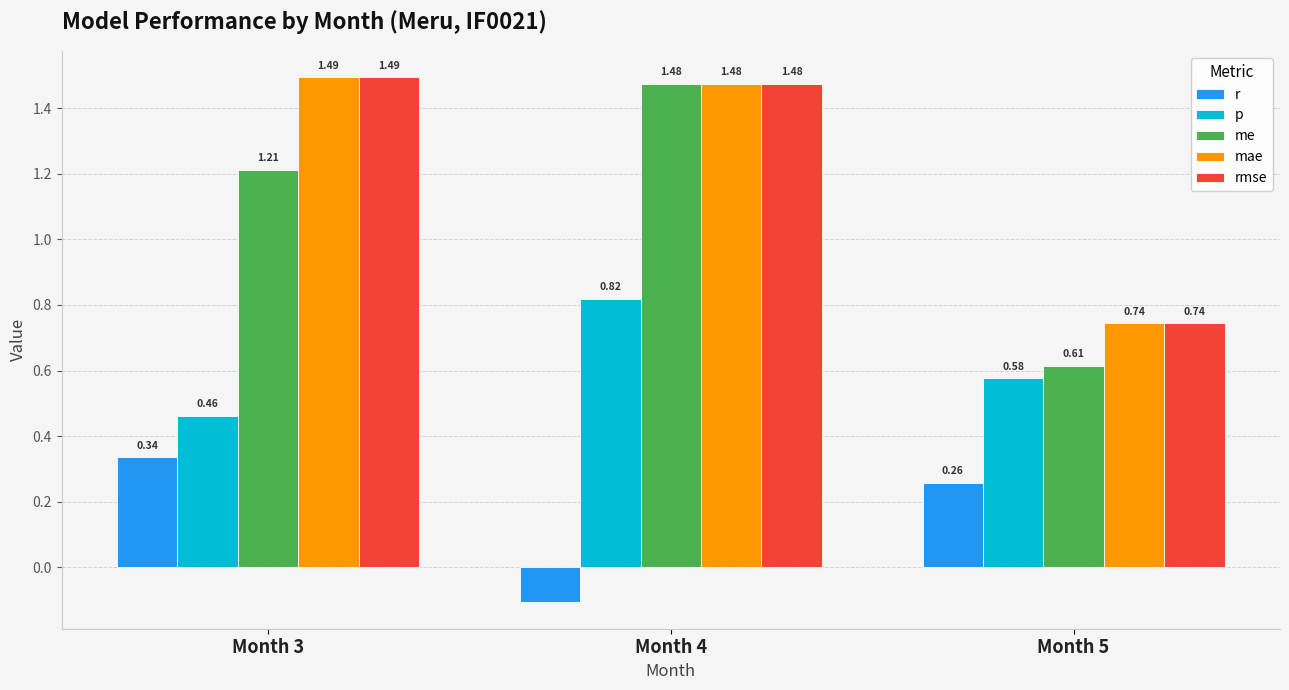

Count the number of categories in the chart.

3